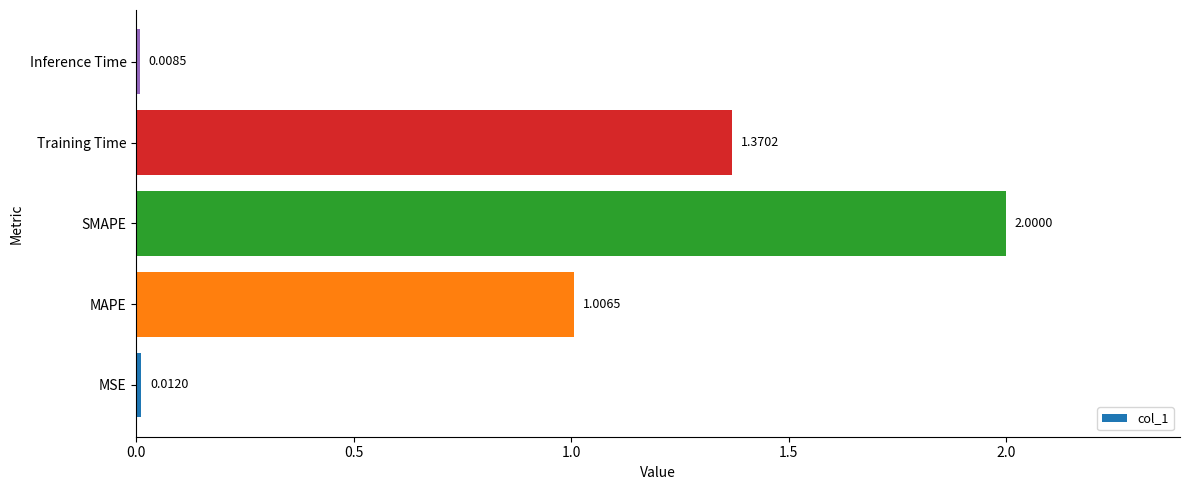

How many bars are there in total?

5